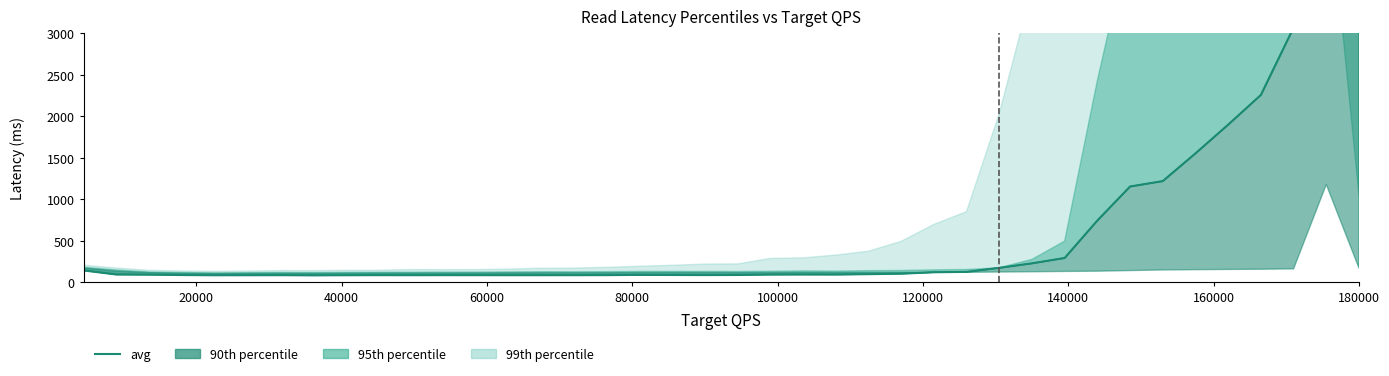

What is the minimum value shown in the chart?

80.2